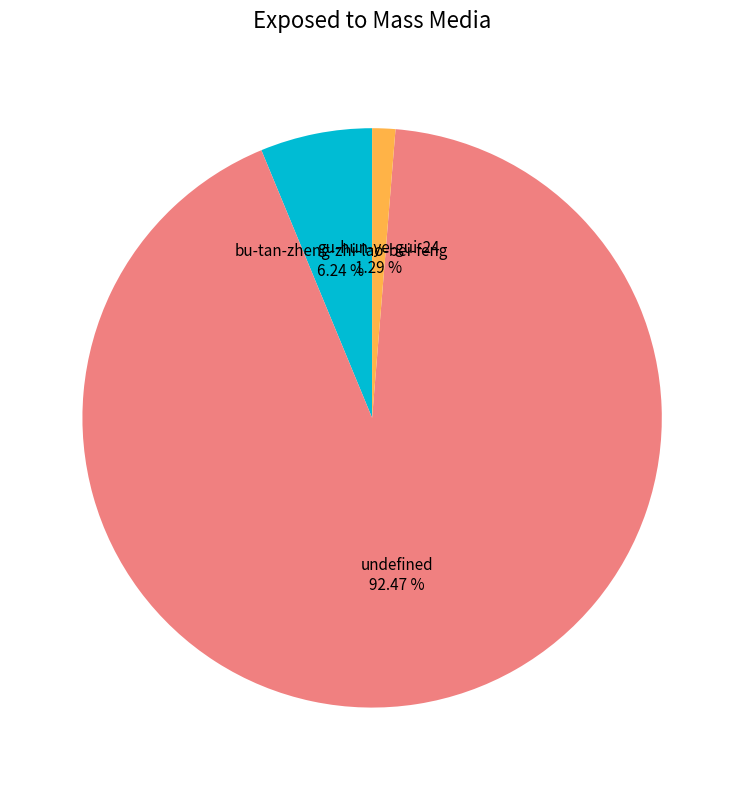

True or false: undefined accounts for 92% of the total.

True